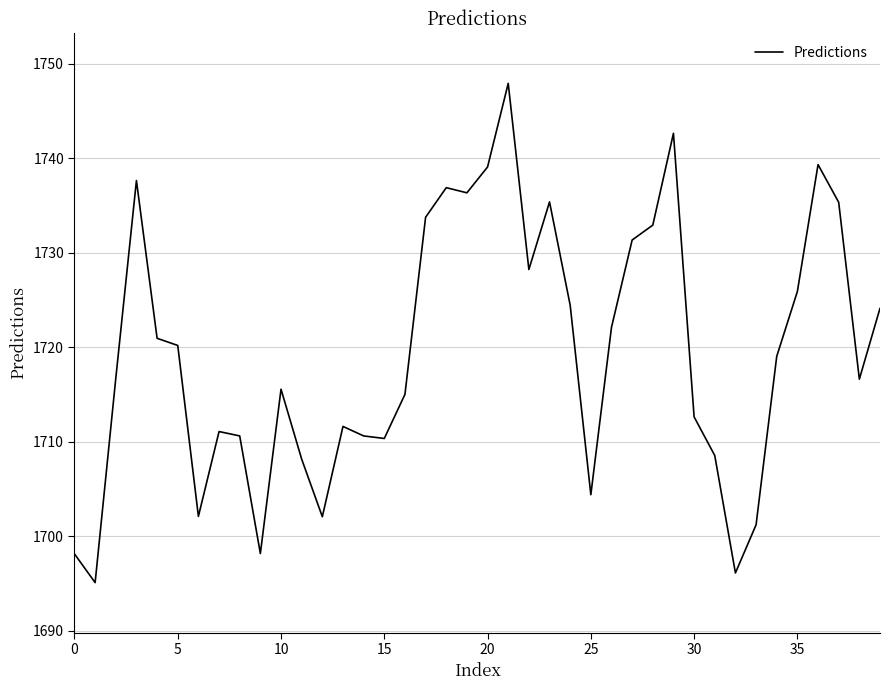

What is the maximum value shown in the chart?

1747.9